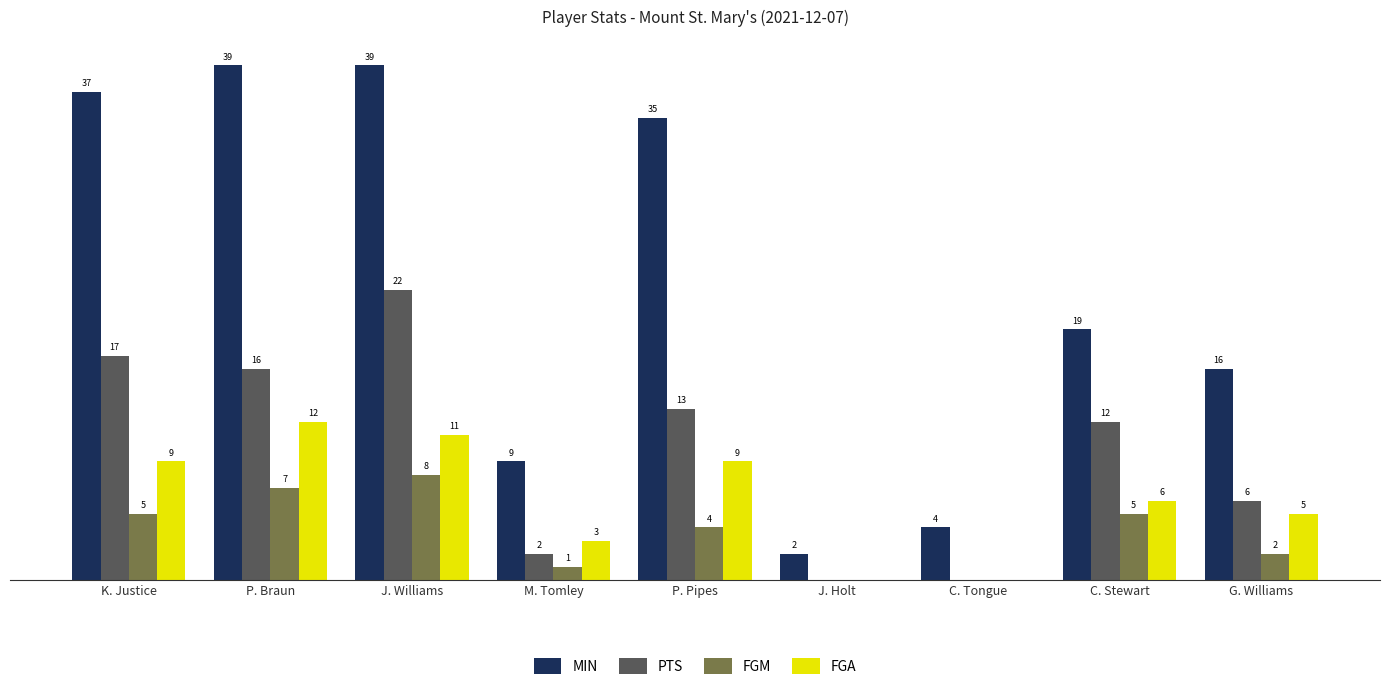

At which category is the sum across all series the highest?

J. Williams